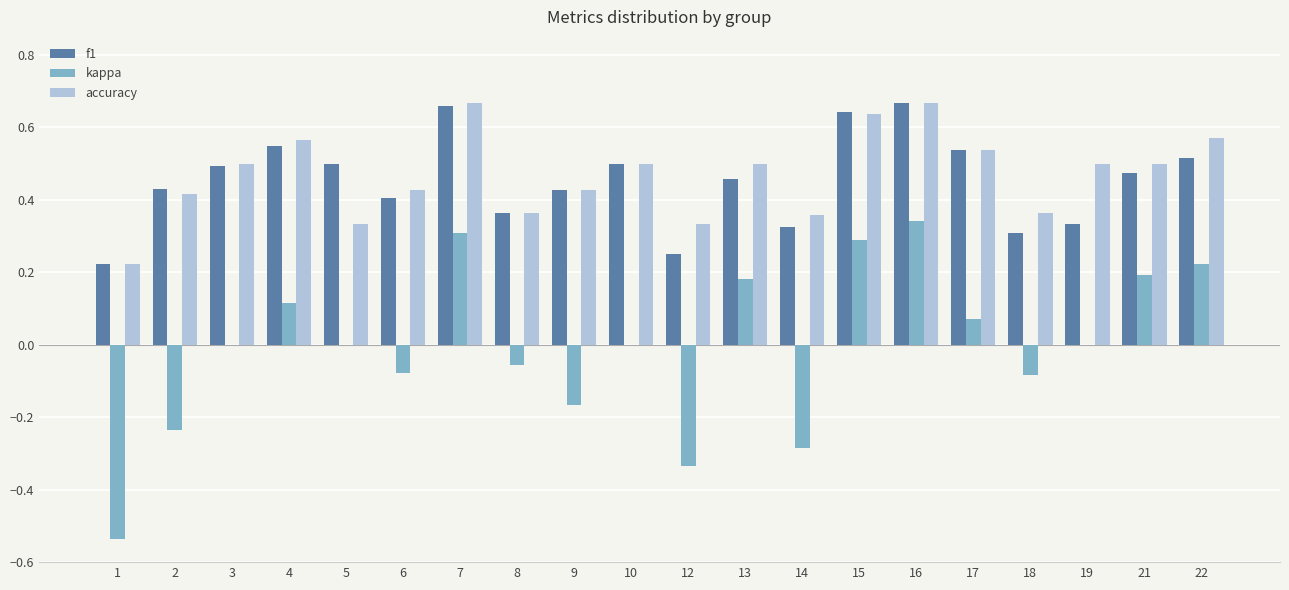

What is the total value across all series at 22?

1.3